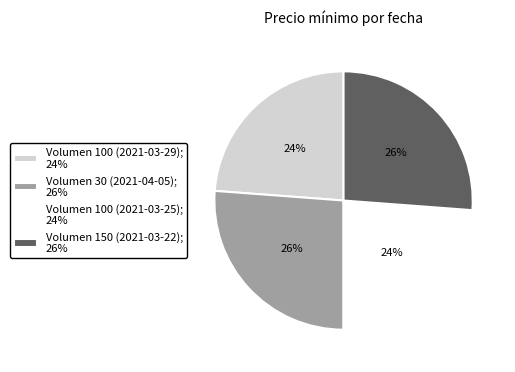

Which has a higher value, Volumen 100 (2021-03-25); 24% or Volumen 30 (2021-04-05); 26%?

Volumen 30 (2021-04-05); 26%